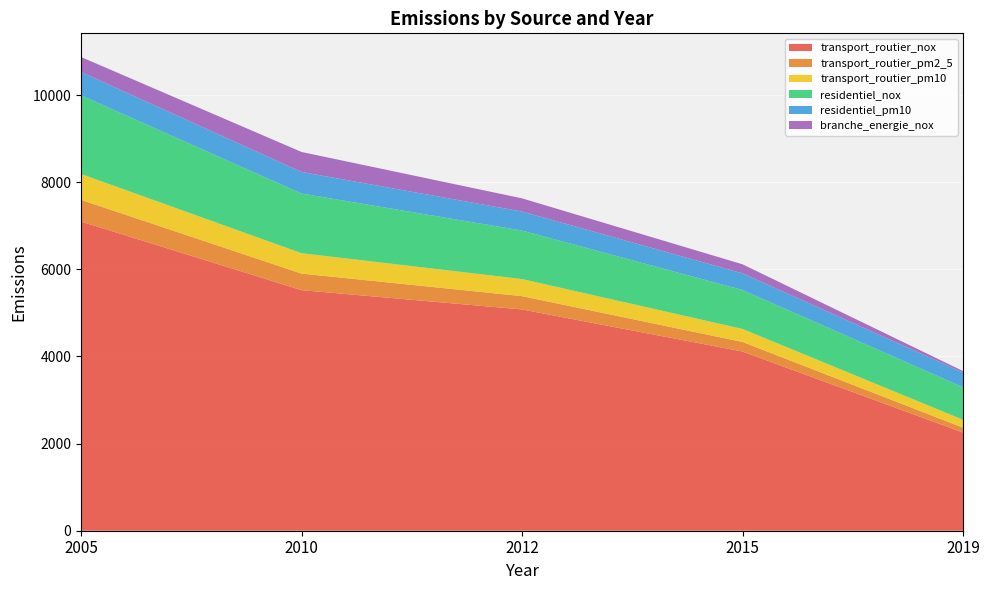

Reading left to right, transcribe all the data shown in this chart.

transport_routier_nox: 2005=7096.4	2010=5521.1	2012=5078.5	2015=4112.7	2019=2253.2
transport_routier_pm2_5: 2005=497.4	2010=380.2	2012=305.3	2015=219.1	2019=111.9
transport_routier_pm10: 2005=593.9	2010=468.4	2012=392.4	2015=298.9	2019=181.2
residentiel_nox: 2005=1805.2	2010=1369.1	2012=1113.1	2015=894.0	2019=747.0
residentiel_pm10: 2005=534.6	2010=494.7	2012=436.2	2015=381.6	2019=338.3
branche_energie_nox: 2005=344.4	2010=459.3	2012=302.7	2015=208.1	2019=32.6